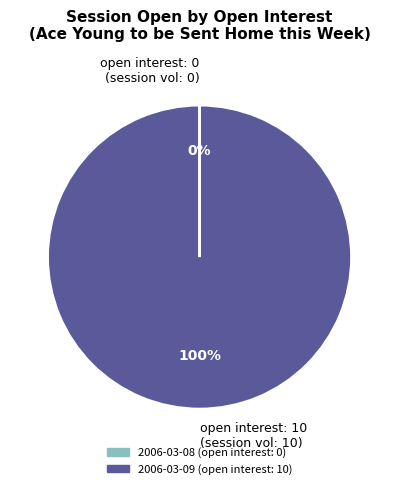

True or false: open interest: 10 (session vol: 10) accounts for 86% of the total.

False